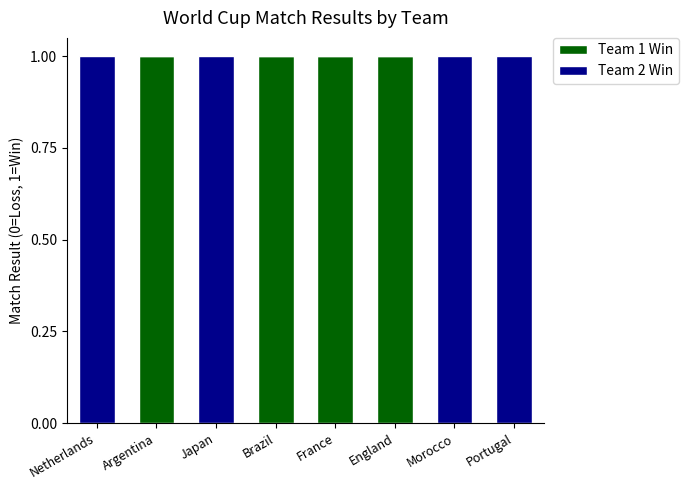

The value of Team 1 Win at Brazil is 1. True or false?

True